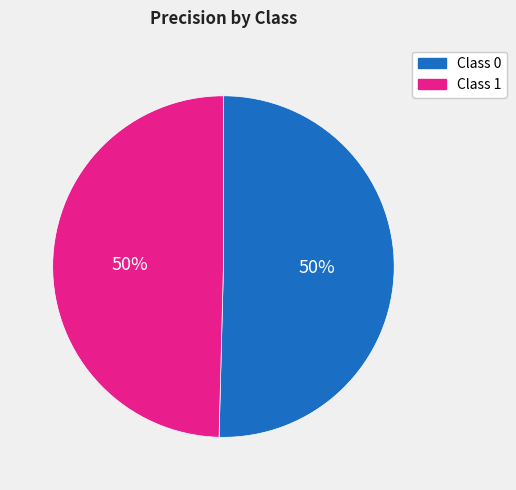

To the nearest percent, what is the average slice percentage?

50%